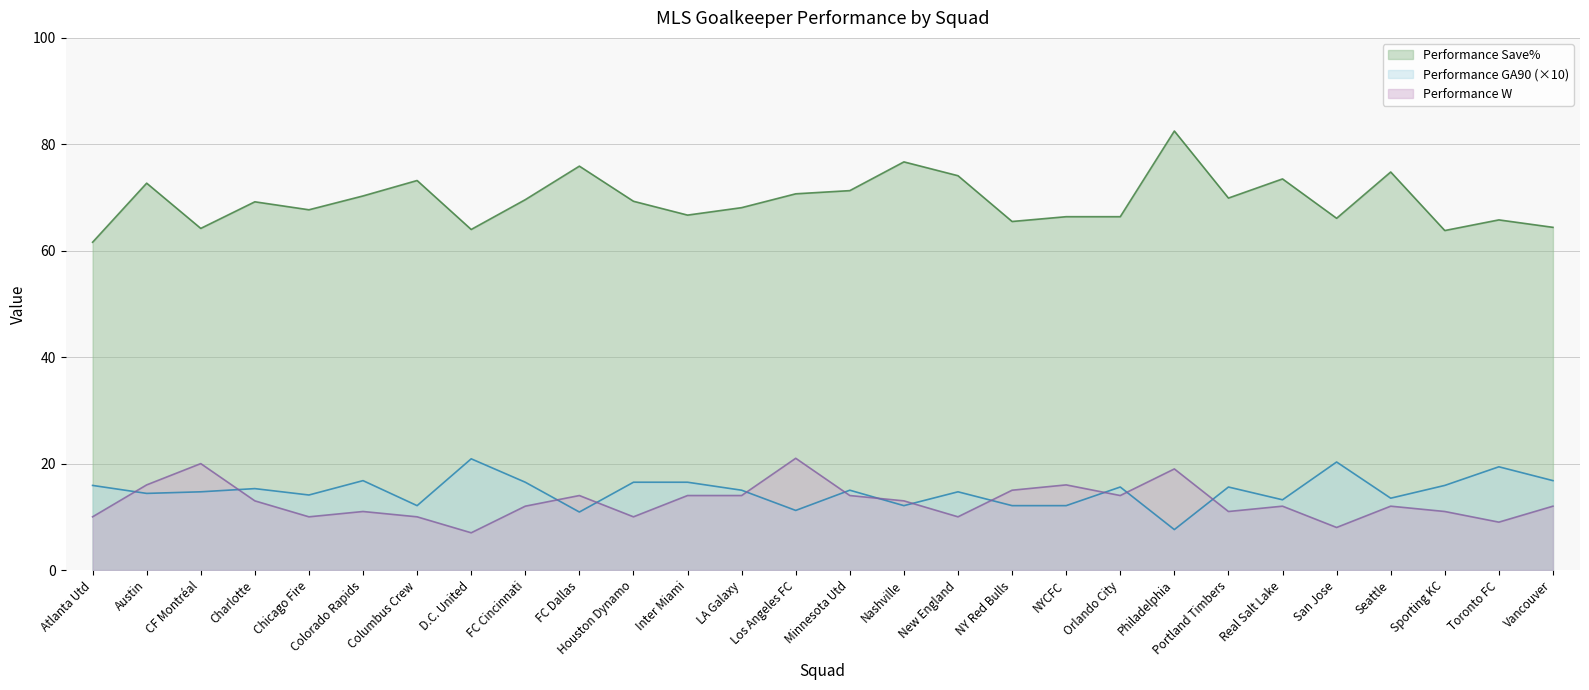

Where is Performance Save% nearest to the value 72?

Austin